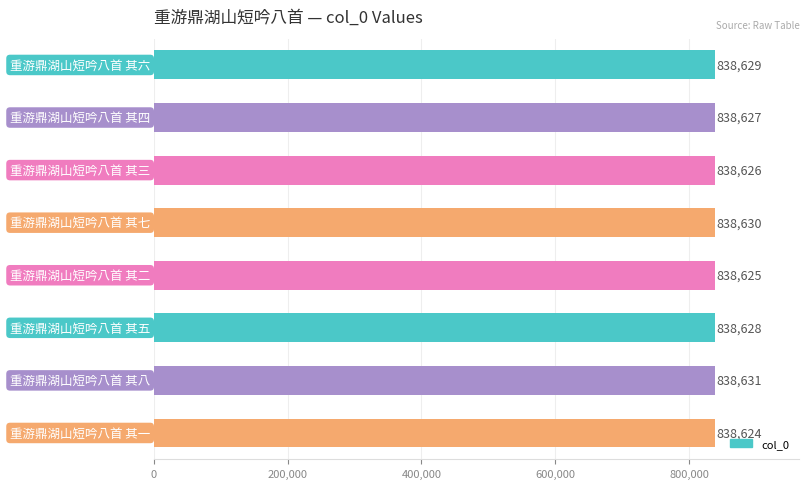

How many values are between 838626 and 838630?

5